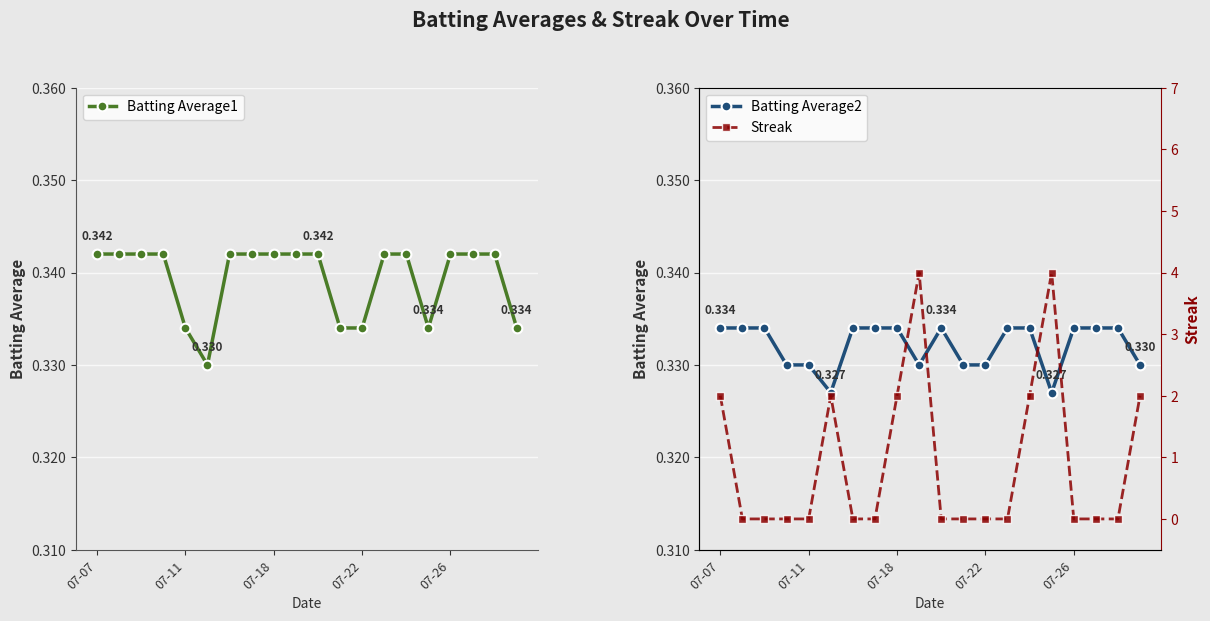

Reading left to right, extract all data points from this chart.

Batting Average1: 0.3	0.3	0.3	0.3	0.3	0.3	0.3	0.3	0.3	0.3	0.3	0.3	0.3	0.3	0.3	0.3	0.3	0.3	0.3	0.3
Batting Average2: 0.3	0.3	0.3	0.3	0.3	0.3	0.3	0.3	0.3	0.3	0.3	0.3	0.3	0.3	0.3	0.3	0.3	0.3	0.3	0.3
Streak: 2.0	0.0	0.0	0.0	0.0	2.0	0.0	0.0	2.0	4.0	0.0	0.0	0.0	0.0	2.0	4.0	0.0	0.0	0.0	2.0